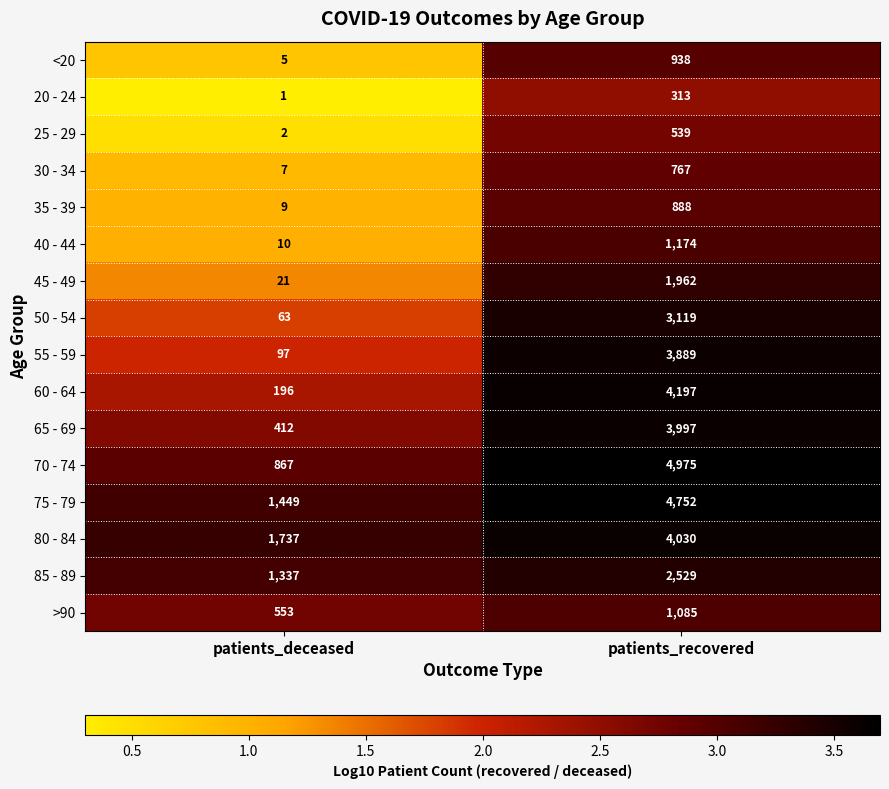

Which series has the widest spread of values?

70 - 74